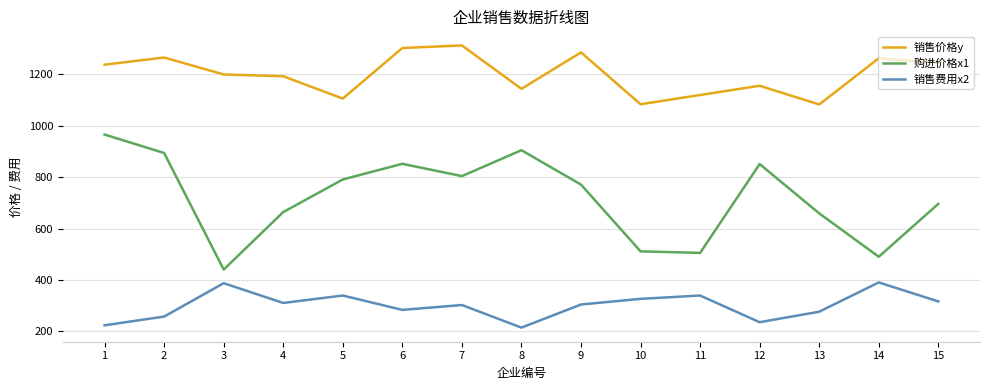

What is the greatest value displayed?

1313